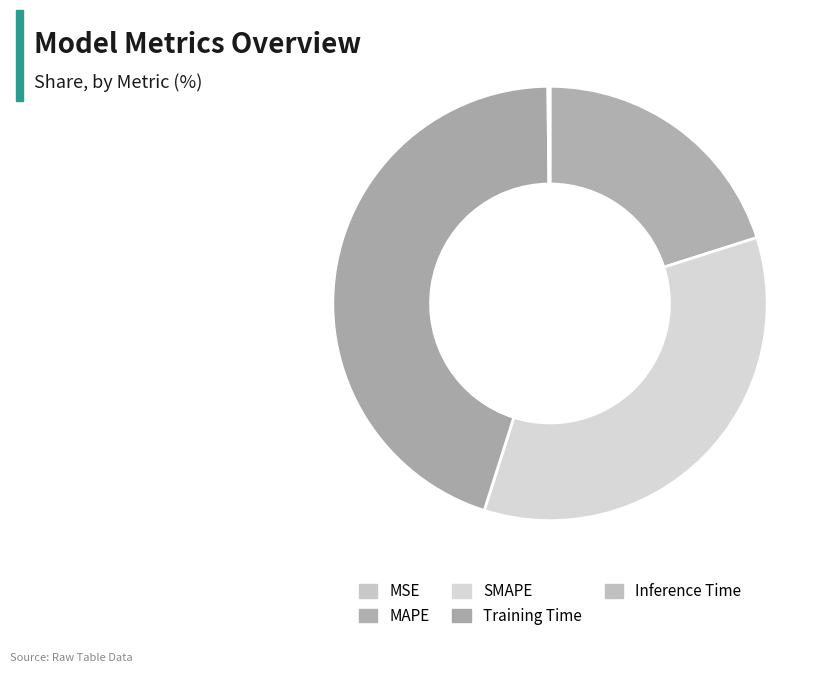

Is it true that SMAPE is 23% of the pie?

False